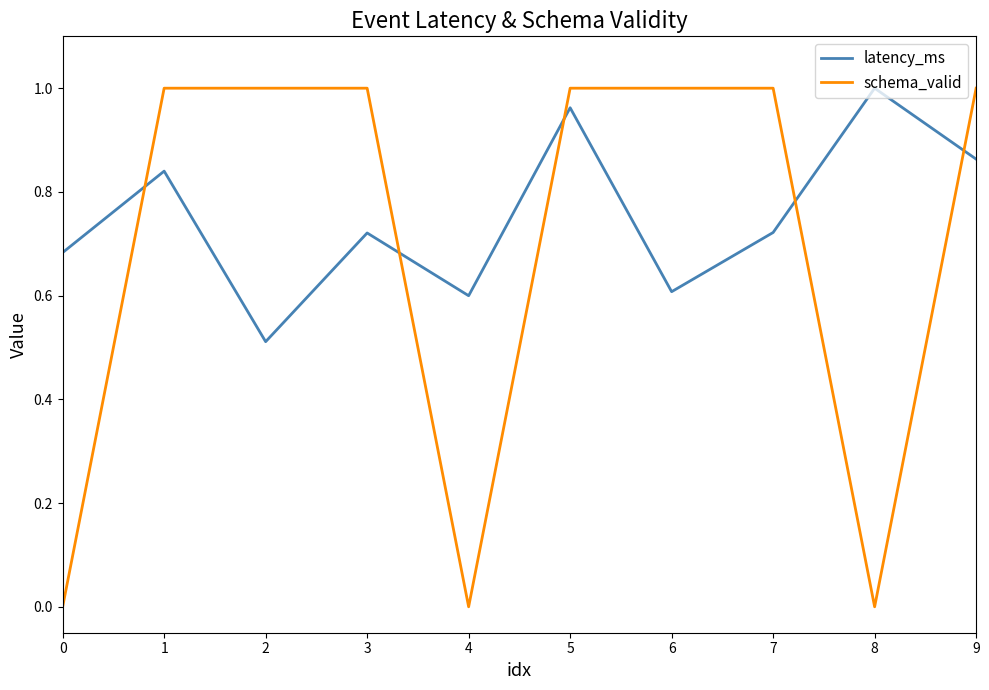

Where do schema_valid and latency_ms first cross each other?

0 and 1